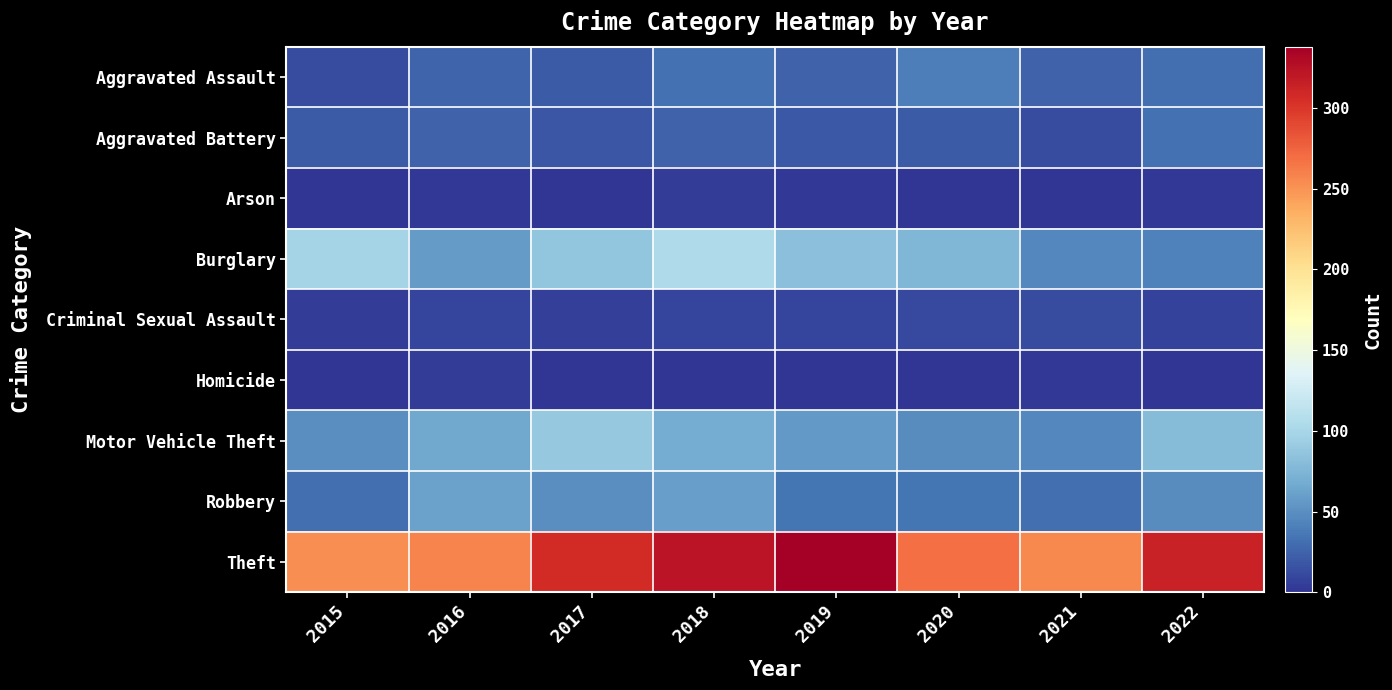

Which has a higher value, 2016 or 2017?

2016